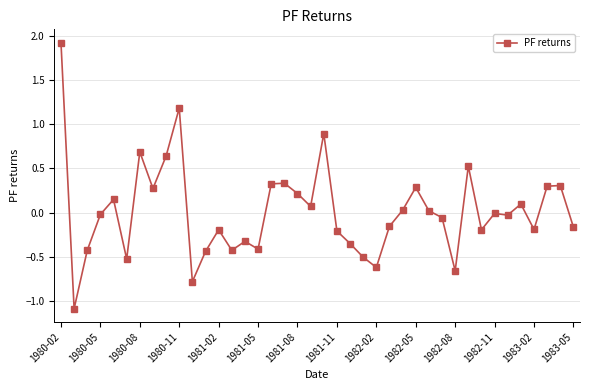

What is the minimum value shown in the chart?

-1.1